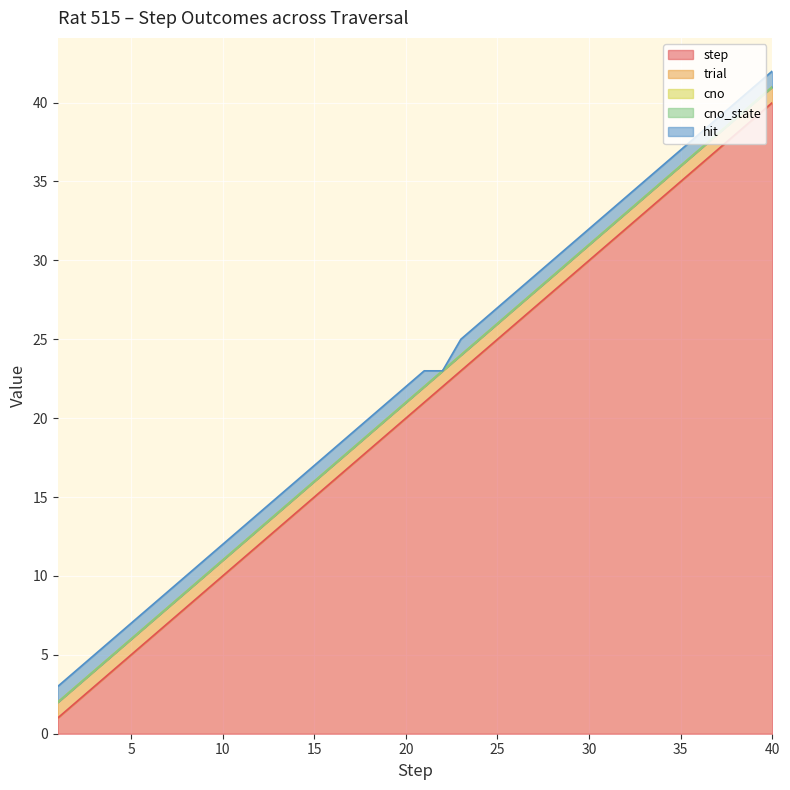

Which category has the highest value in the step series?

40